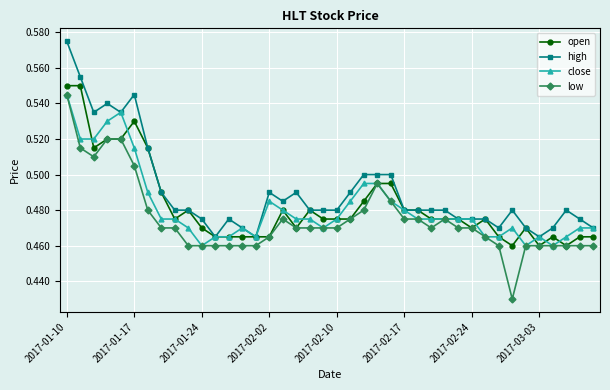

True or false: high and low intersect in this chart.

False